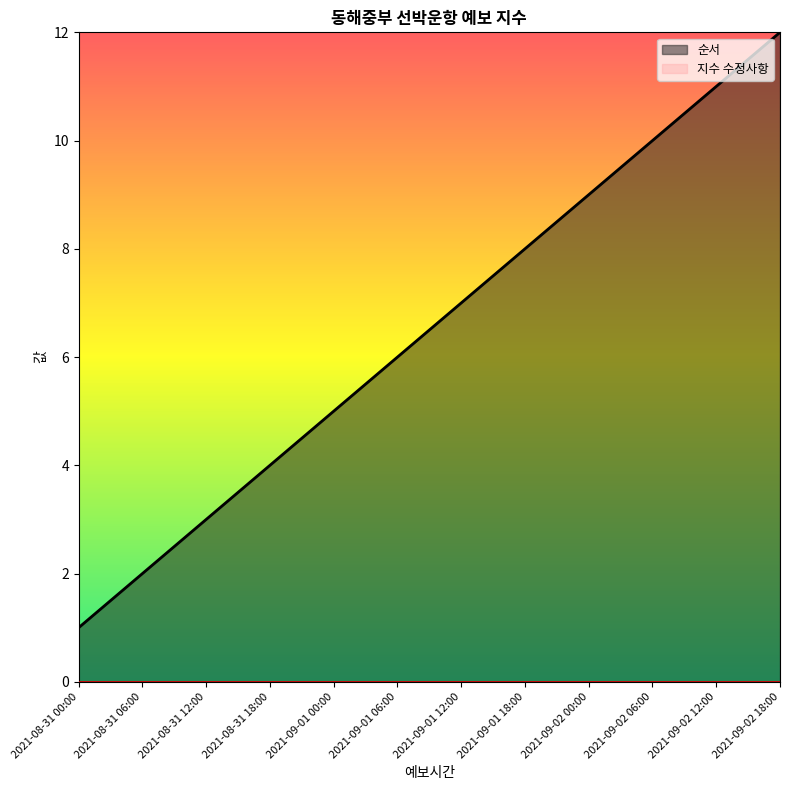

What is the difference between the values at 2021-09-02 18:00 and 2021-08-31 00:00?

11